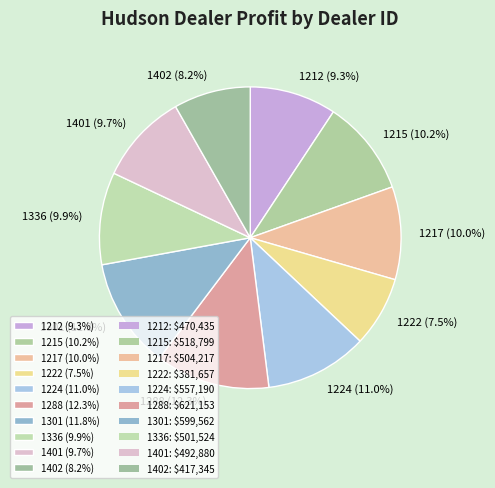

The 1224 slice represents 11% of the pie. True or false?

True